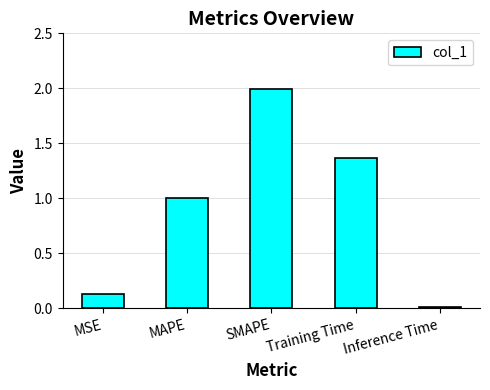

What is the sum of all values?

4.5